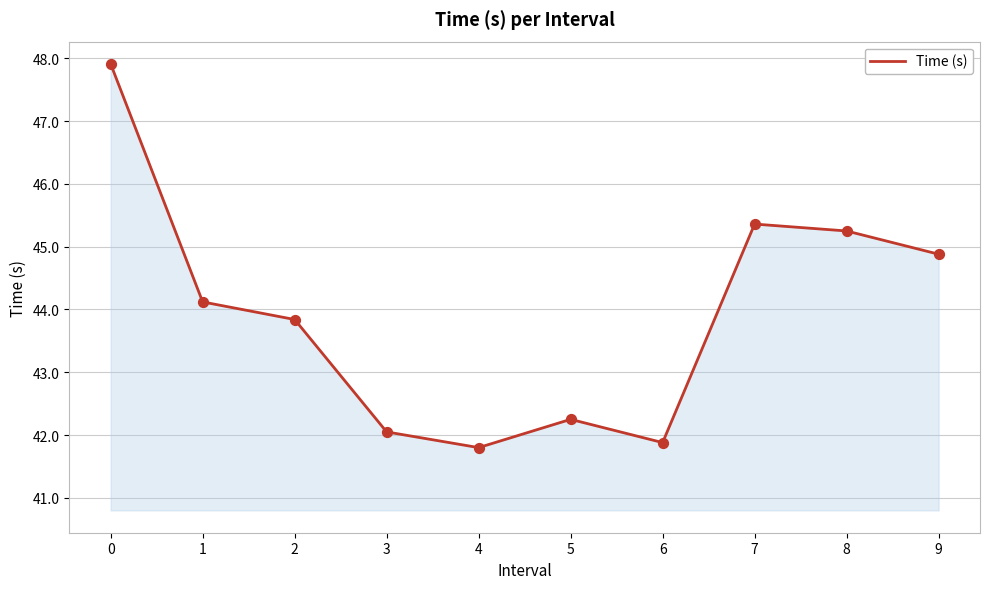

Approximately how many times larger is the value at 2 compared to 7?

1.0